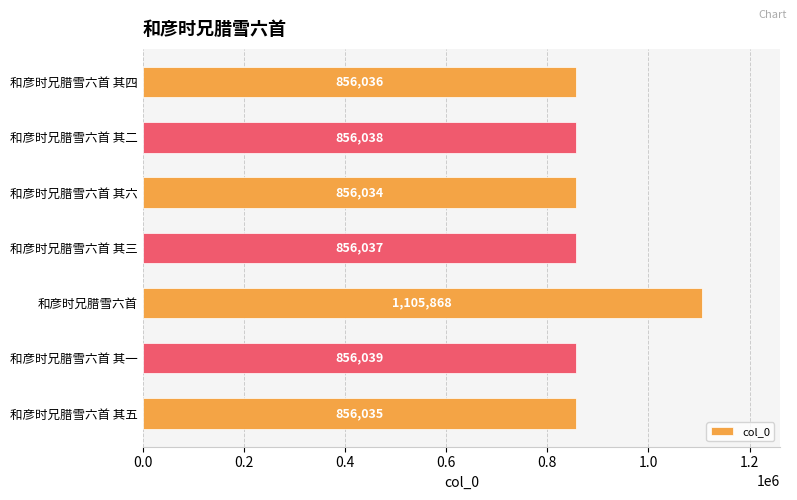

Read the value at 和彦时兄腊雪六首 其一, to the nearest 50.

856050